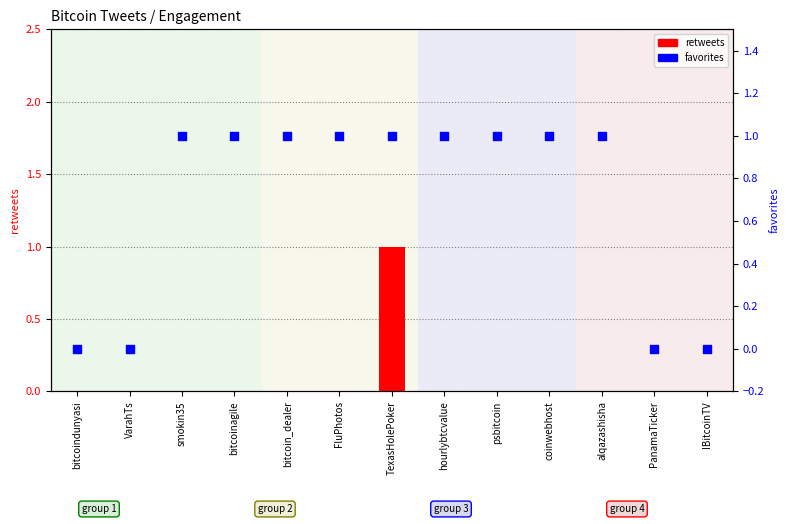

What are all the series names shown in the legend?

retweets, favorites